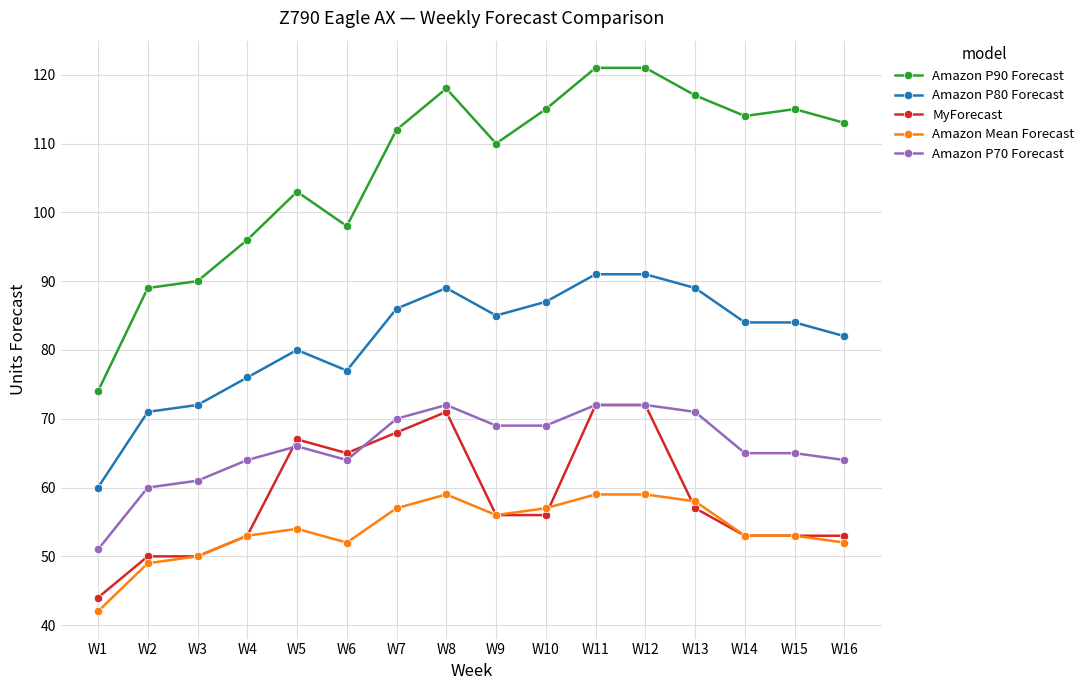

Reading left to right, extract all data points from this chart.

Amazon P90 Forecast: W1=74	W2=89	W3=90	W4=96	W5=103	W6=98	W7=112	W8=118	W9=110	W10=115	W11=121	W12=121	W13=117	W14=114	W15=115	W16=113
Amazon P80 Forecast: W1=60	W2=71	W3=72	W4=76	W5=80	W6=77	W7=86	W8=89	W9=85	W10=87	W11=91	W12=91	W13=89	W14=84	W15=84	W16=82
MyForecast: W1=44	W2=50	W3=50	W4=53	W5=67	W6=65	W7=68	W8=71	W9=56	W10=56	W11=72	W12=72	W13=57	W14=53	W15=53	W16=53
Amazon Mean Forecast: W1=42	W2=49	W3=50	W4=53	W5=54	W6=52	W7=57	W8=59	W9=56	W10=57	W11=59	W12=59	W13=58	W14=53	W15=53	W16=52
Amazon P70 Forecast: W1=51	W2=60	W3=61	W4=64	W5=66	W6=64	W7=70	W8=72	W9=69	W10=69	W11=72	W12=72	W13=71	W14=65	W15=65	W16=64